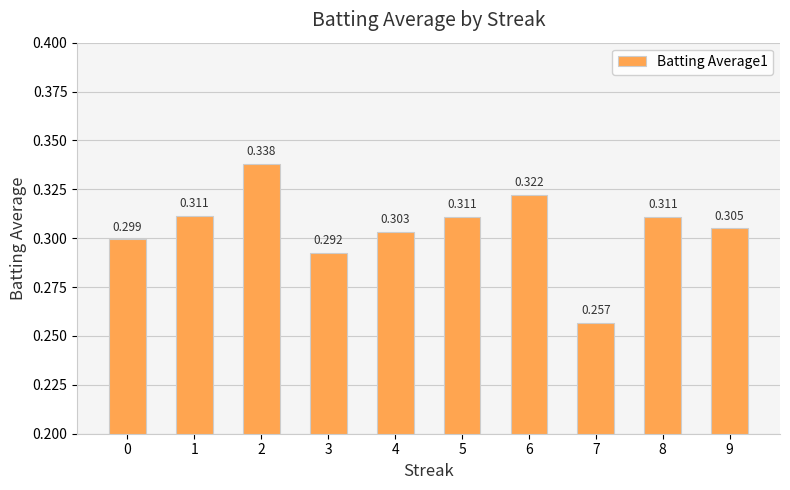

How many bars are there in total?

10